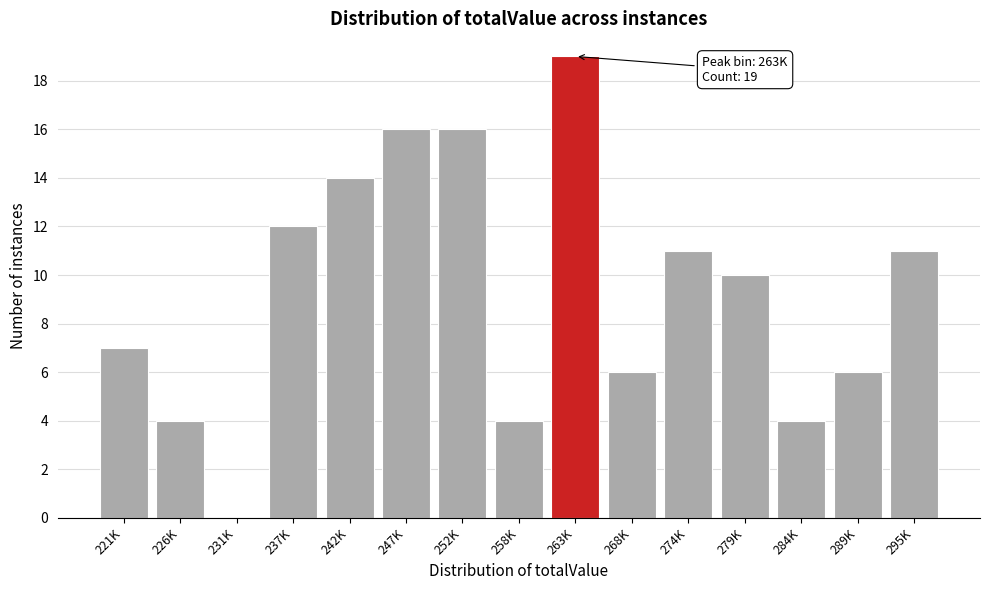

Reading left to right, what are all the values shown in this chart?

221K=7	226K=4	231K=0	237K=12	242K=14	247K=16	252K=16	258K=4	263K=19	268K=6	274K=11	279K=10	284K=4	289K=6	295K=11